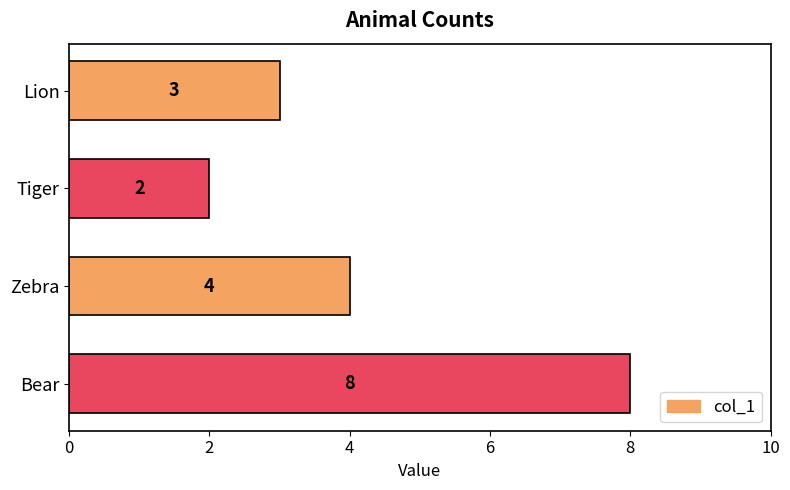

Reading top to bottom, what are all the values shown in this chart?

Lion=3	Tiger=2	Zebra=4	Bear=8